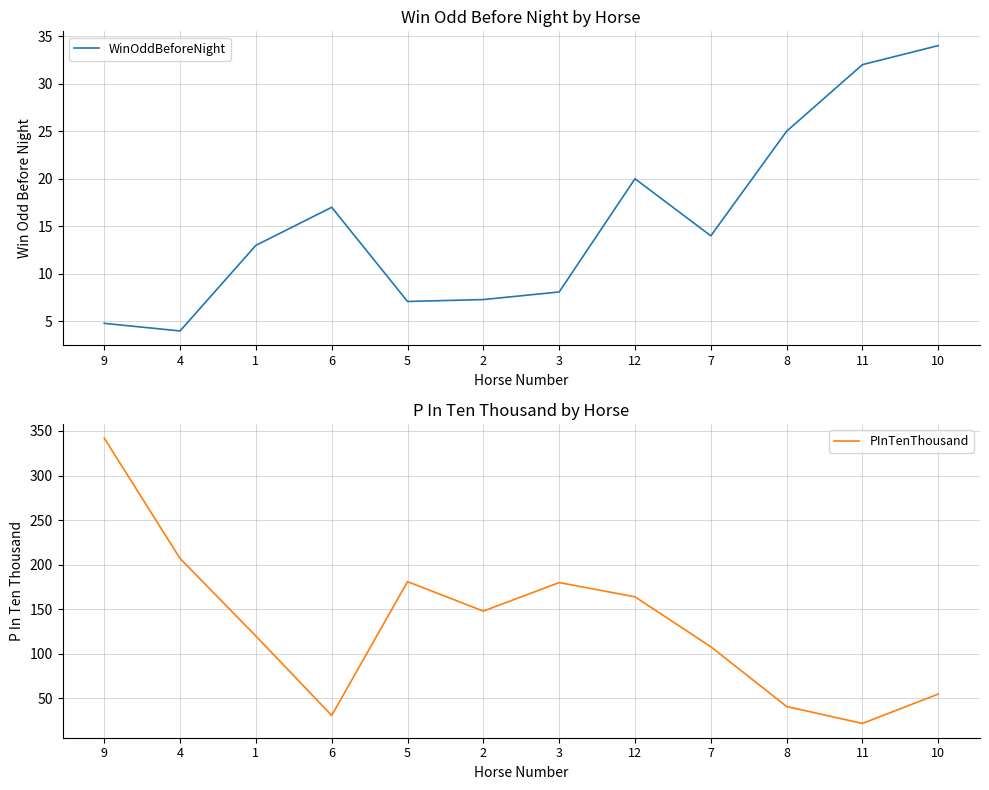

Reading right to left, list all the values displayed in this chart.

WinOddBeforeNight: 34.0	32.0	25.0	14.0	20.0	8.1	7.3	7.1	17.0	13.0	4.0	4.8
PInTenThousand: 55.0	22.0	41.0	108.0	164.0	180.0	148.0	181.0	31.0	120.0	207.0	342.0